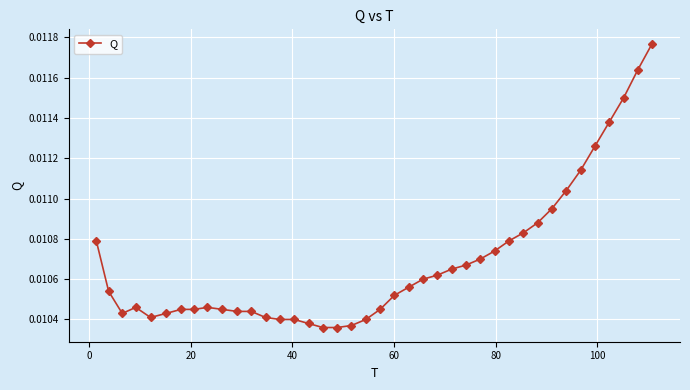

Count the number of data series in this chart.

1